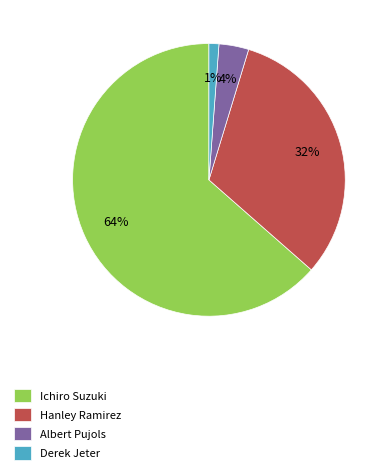

Between Ichiro Suzuki and Hanley Ramirez, which is larger?

Ichiro Suzuki